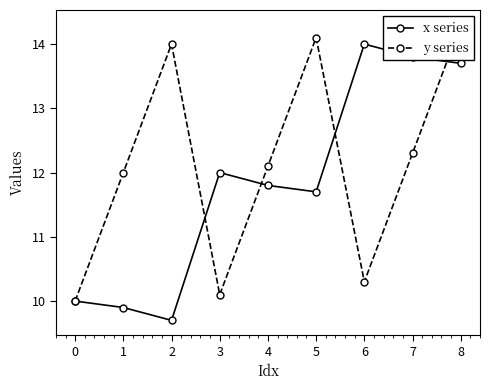

Reading right to left, extract all data points from this chart.

x series: 8=13.7	7=13.8	6=14.0	5=11.7	4=11.8	3=12.0	2=9.7	1=9.9	0=10.0
y series: 8=14.3	7=12.3	6=10.3	5=14.1	4=12.1	3=10.1	2=14.0	1=12.0	0=10.0